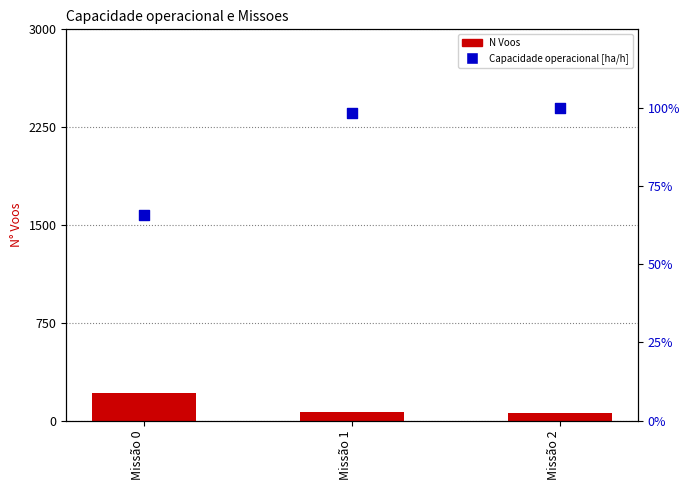

What is the total value across all series at Missão 0?

276.8